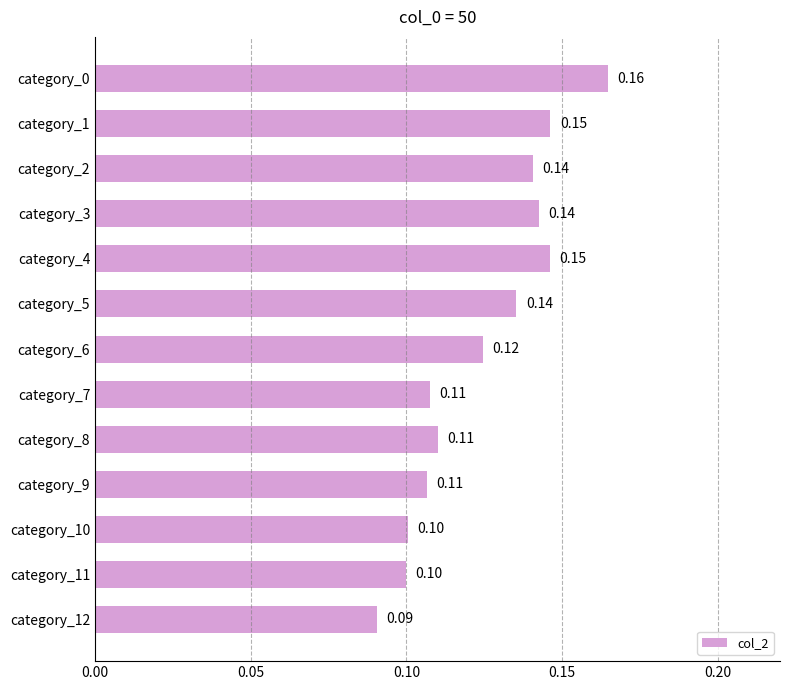

Which has a higher value, category_3 or category_1?

category_1